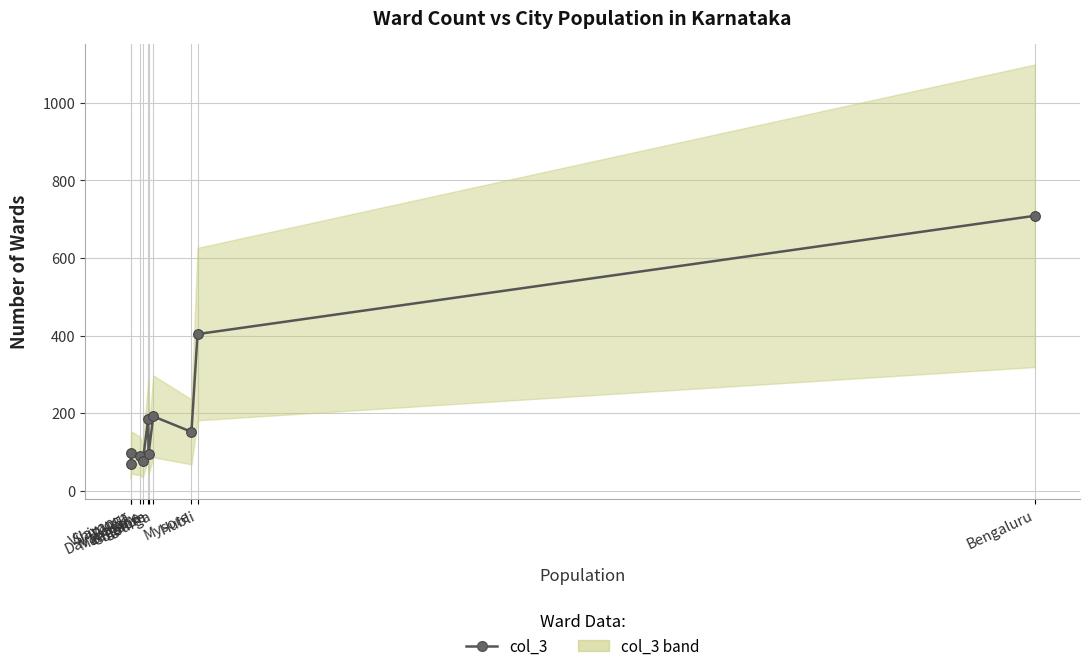

Where is the first local minimum?

Davanagere